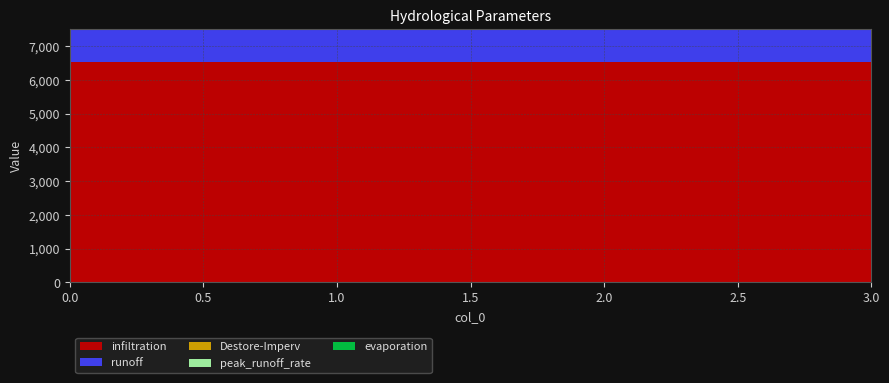

Reading left to right, extract all data points from this chart.

runoff: 1701.6	1654.7	1561.0	1467.2
peak_runoff_rate: 0.9	0.8	0.8	0.7
infiltration: 6531.1	6531.1	6531.1	6531.1
evaporation: 0.0	0.0	0.0	0.0
Destore-Imperv: 1.3	2.5	5.1	7.6